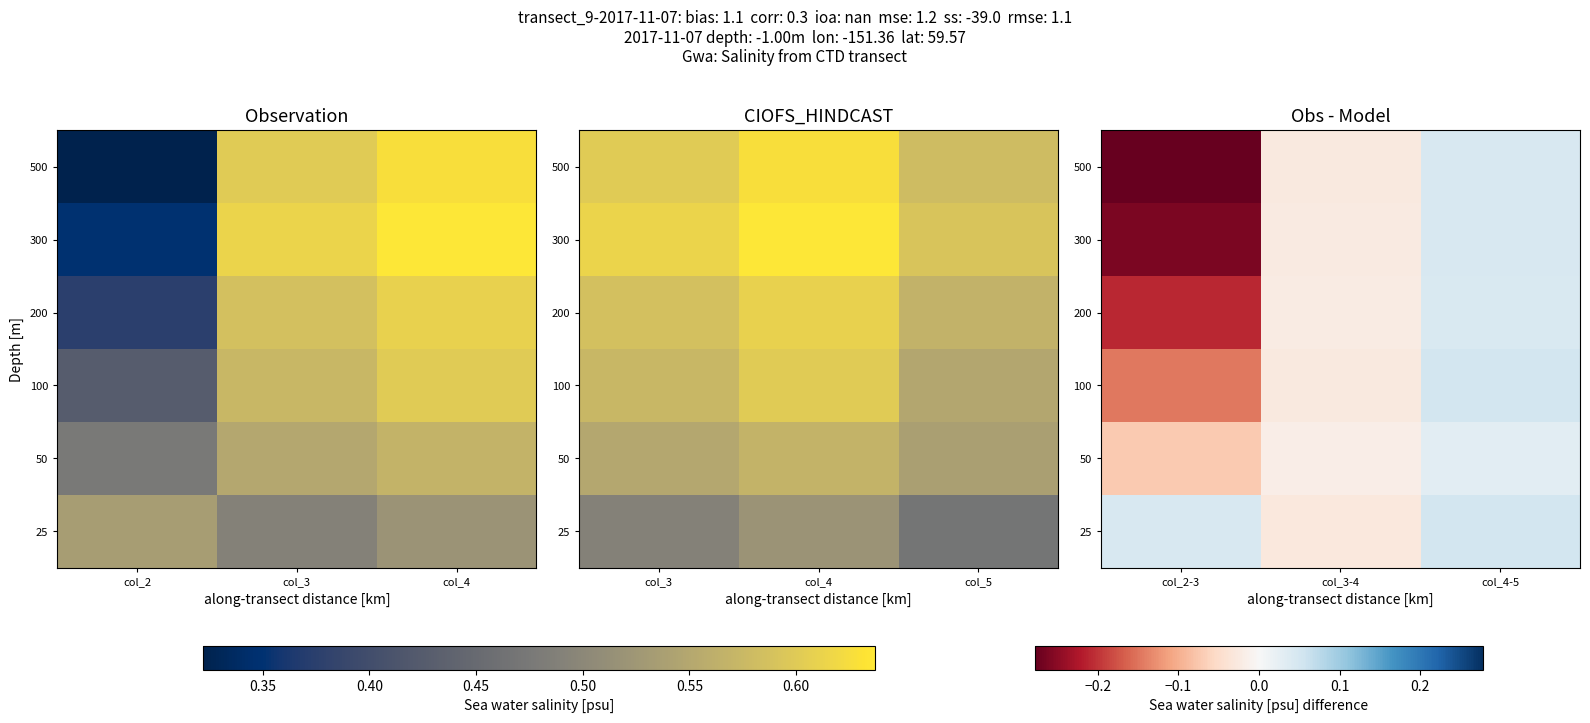

At which category does the chart reach its minimum across all series?

col_2-3